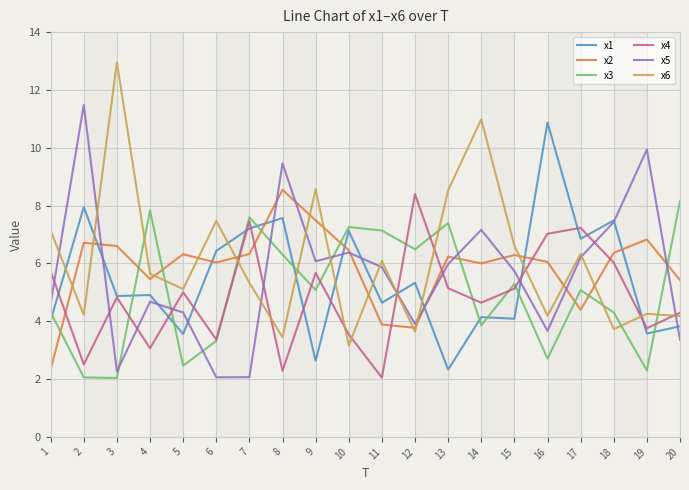

The x2 series shows 4.5 at 2. True or false?

False